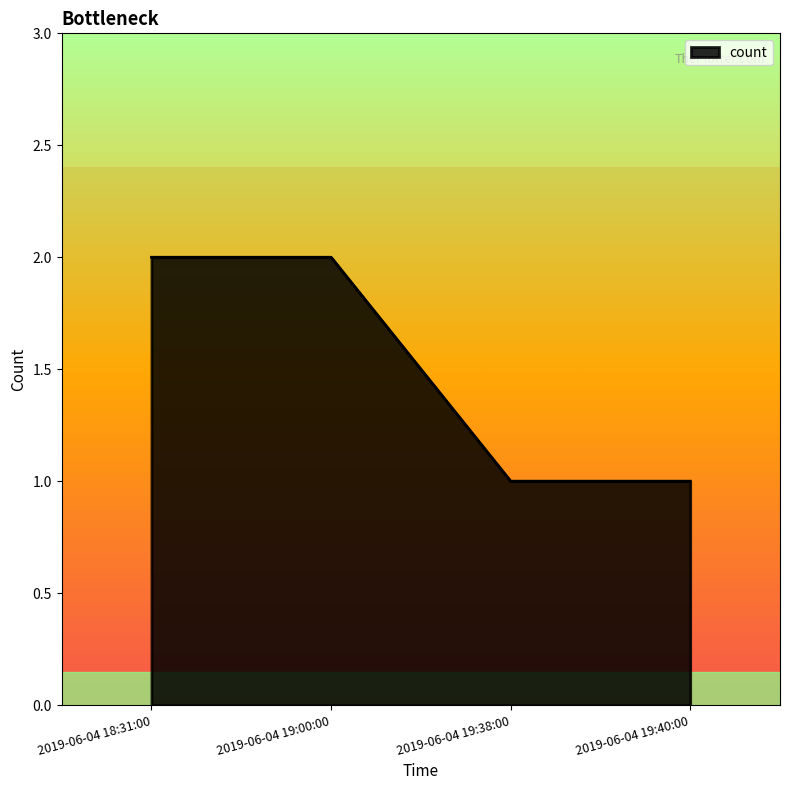

Approximately how many times larger is the value at 2019-06-04 19:38:00 compared to 2019-06-04 19:00:00?

0.5